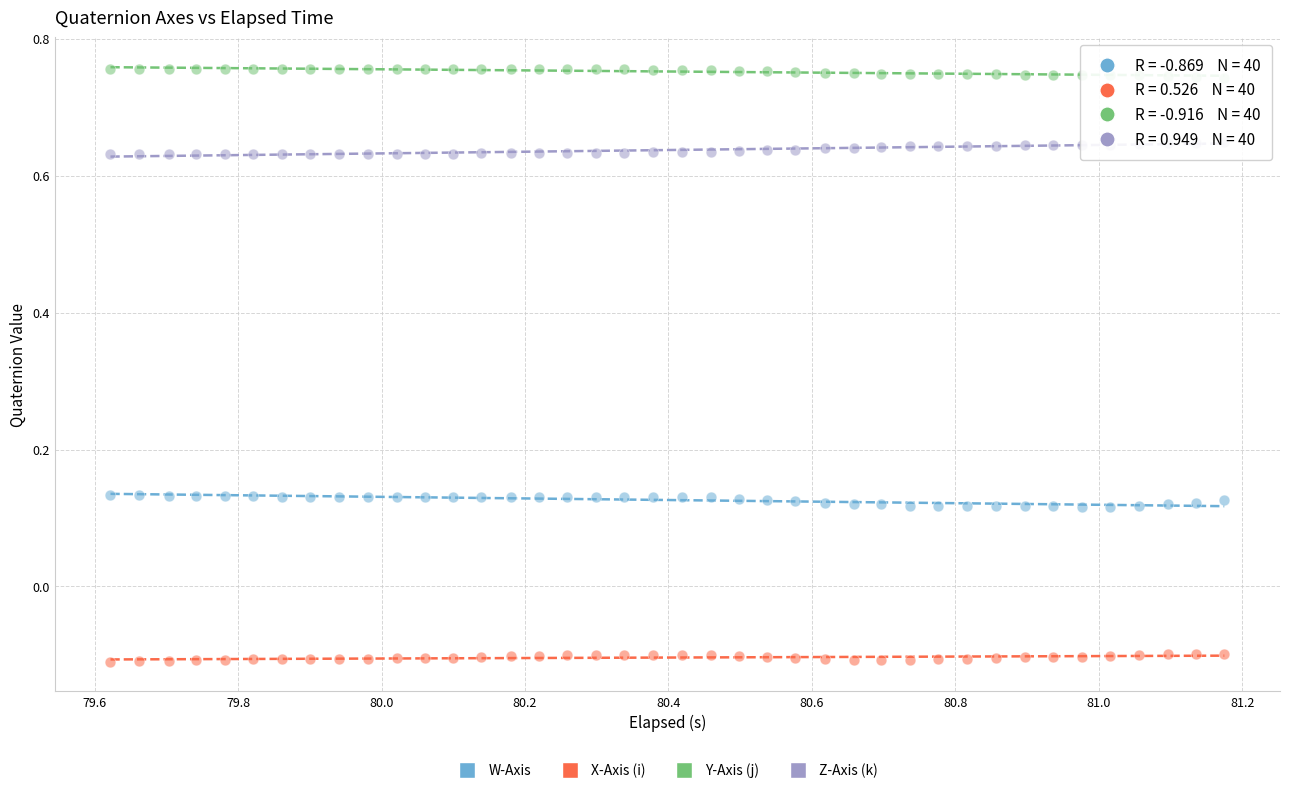

Across all data points, what is the range of X values (max minus min)?

1.6